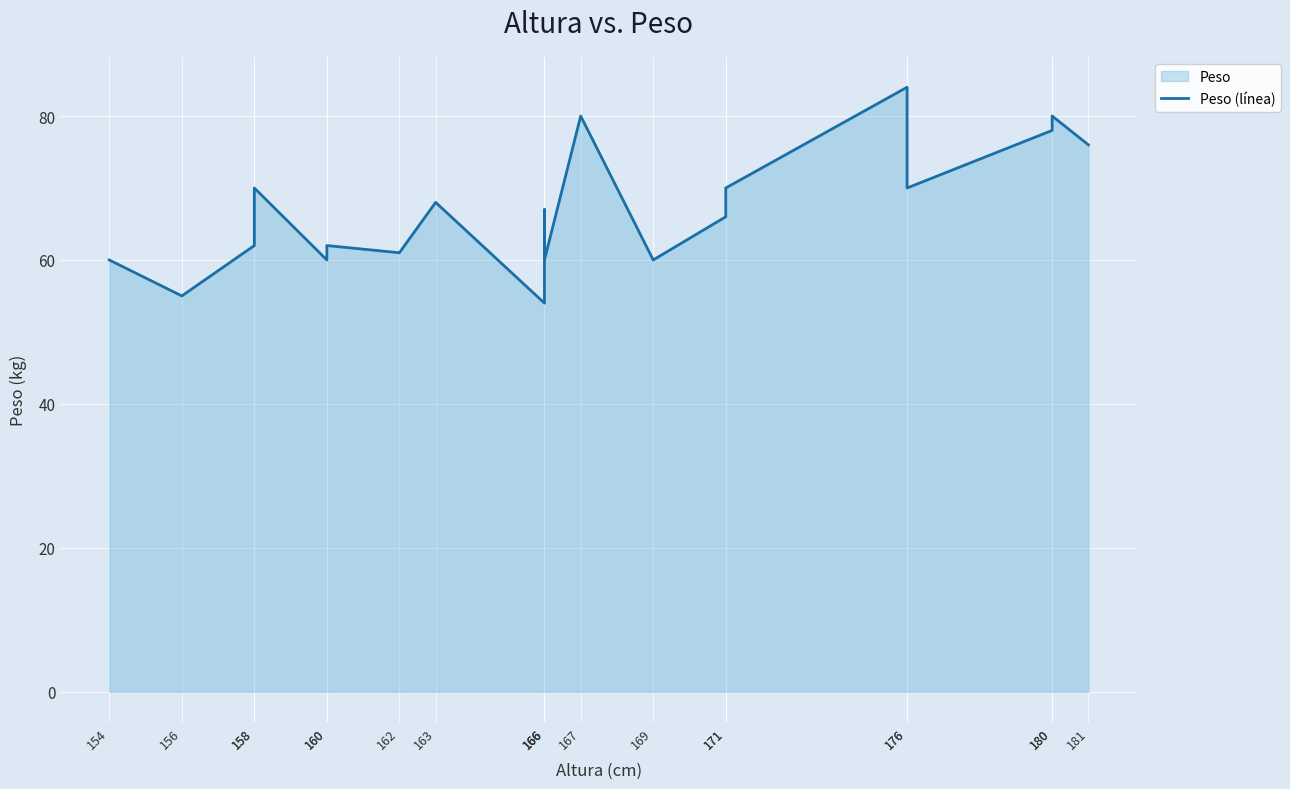

At which label does the data first exceed 67?

158